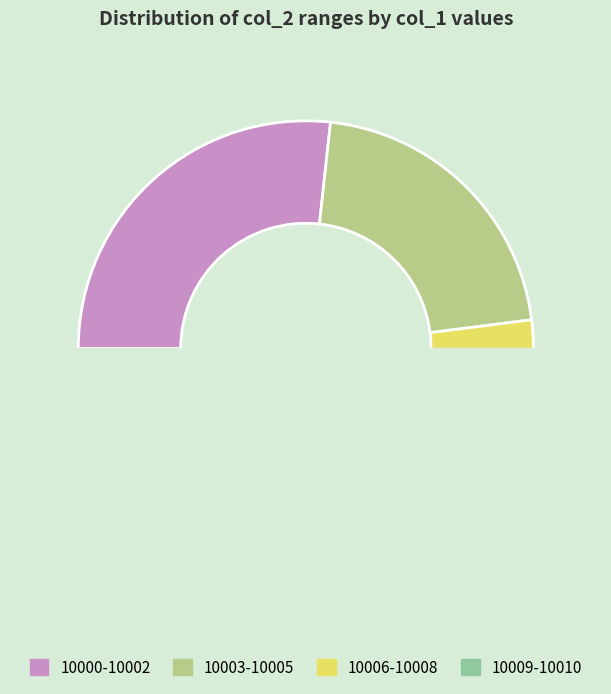

Does any single category account for the majority?

No